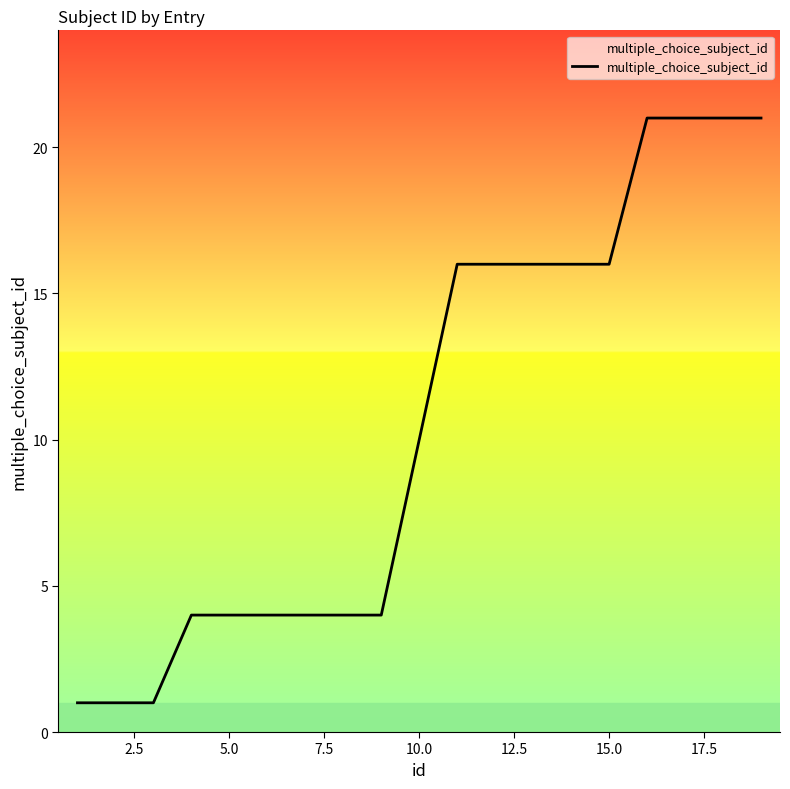

What is the difference between the maximum and minimum values?

20